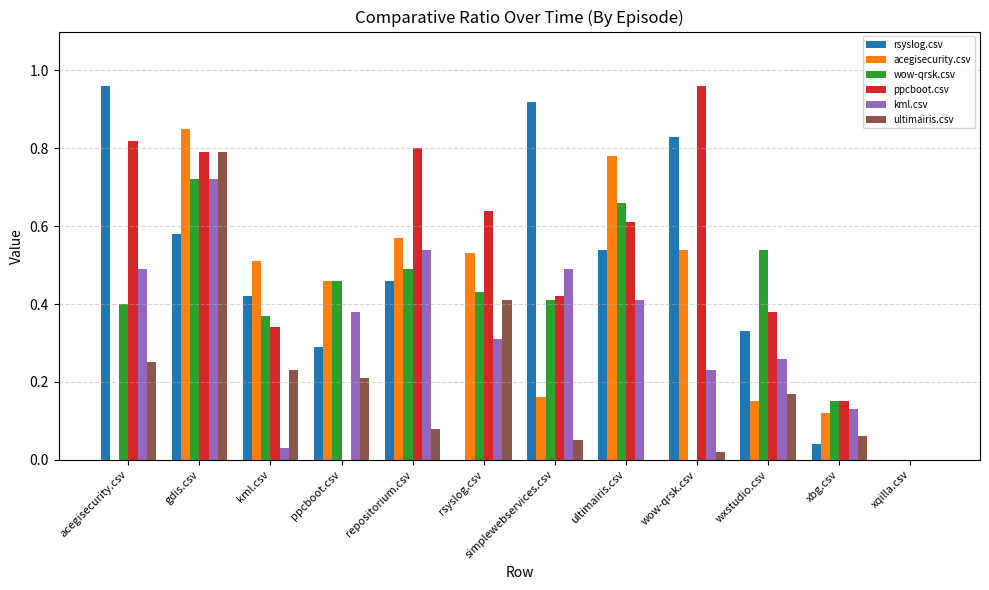

What is the sum of all kml.csv values?

4.0